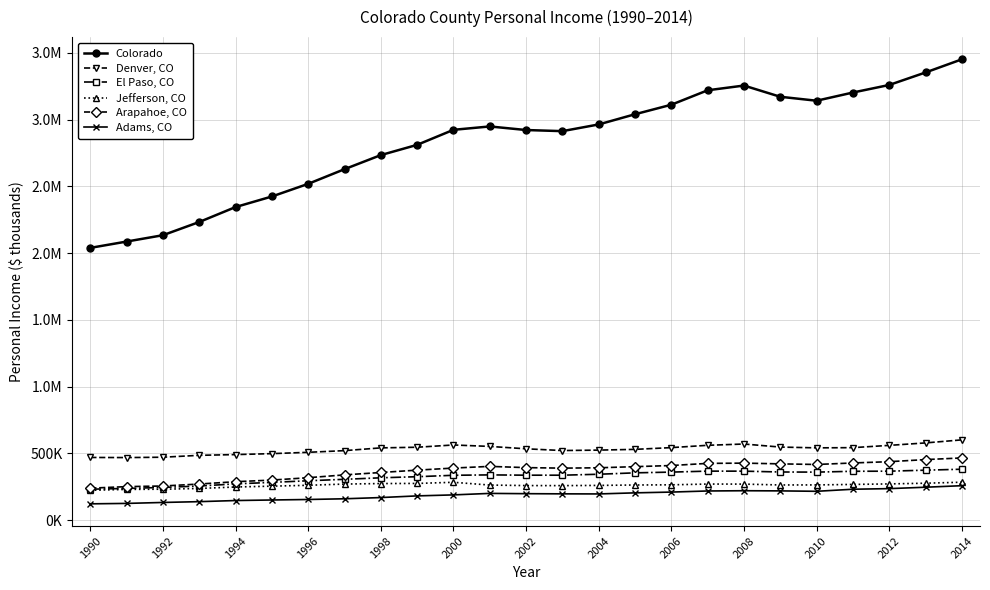

What are all the series names shown in the legend?

Colorado, Denver, CO, El Paso, CO, Jefferson, CO, Arapahoe, CO, Adams, CO